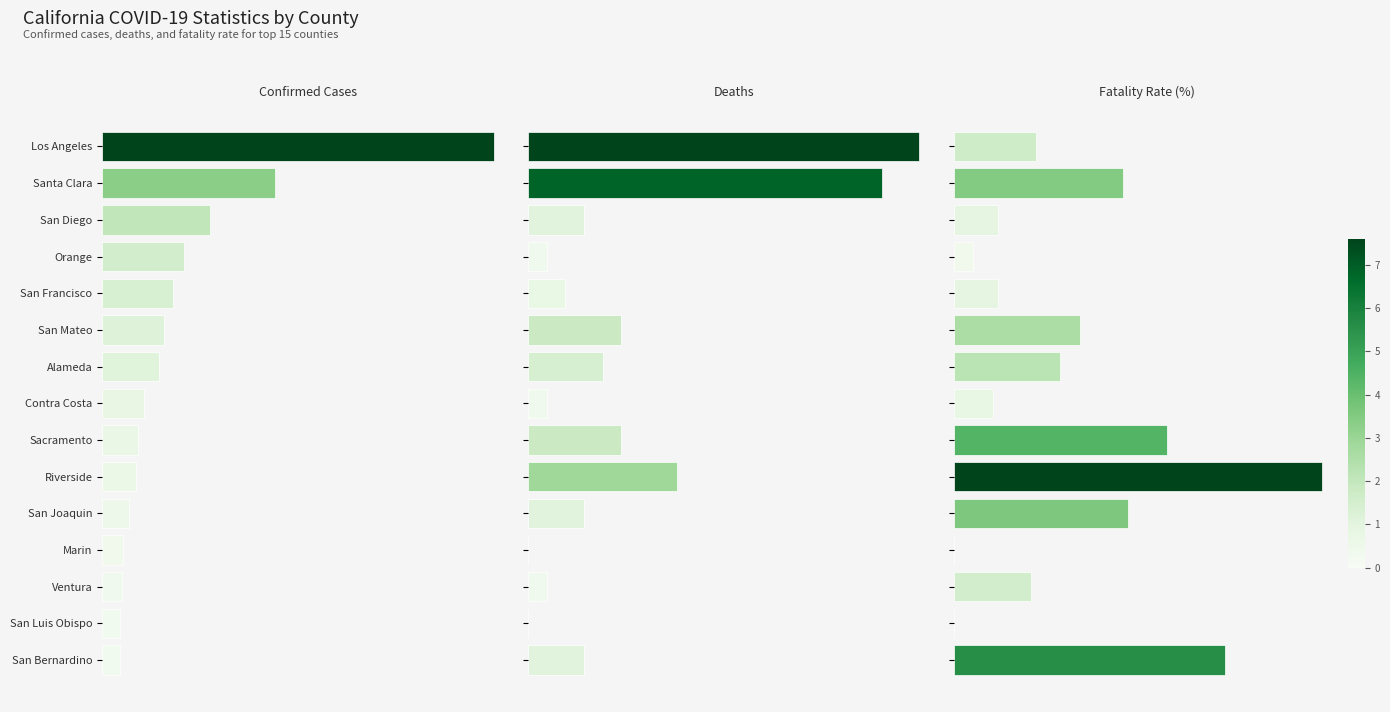

What is the value of the Fatality Rate (%) bar at the 7th from the left?

2.2